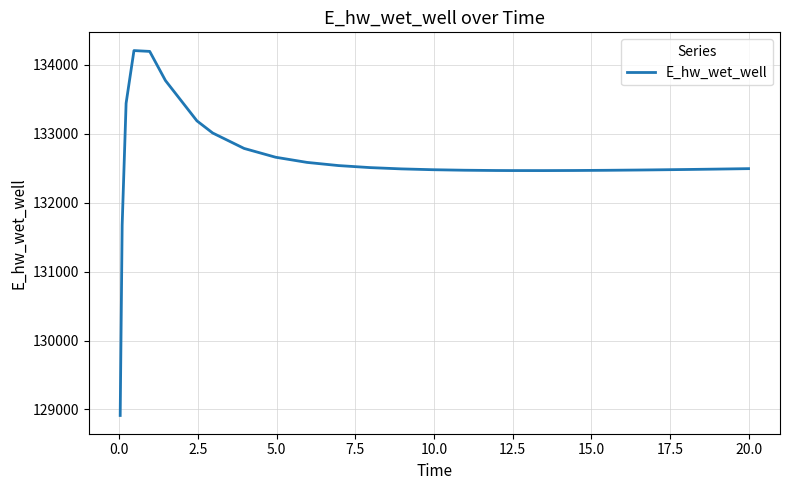

What is the smallest value displayed?

128913.2